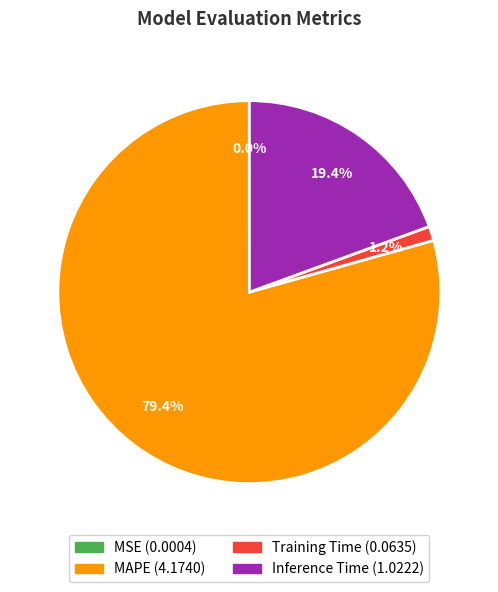

Is it true that Training Time is 10% of the pie?

False